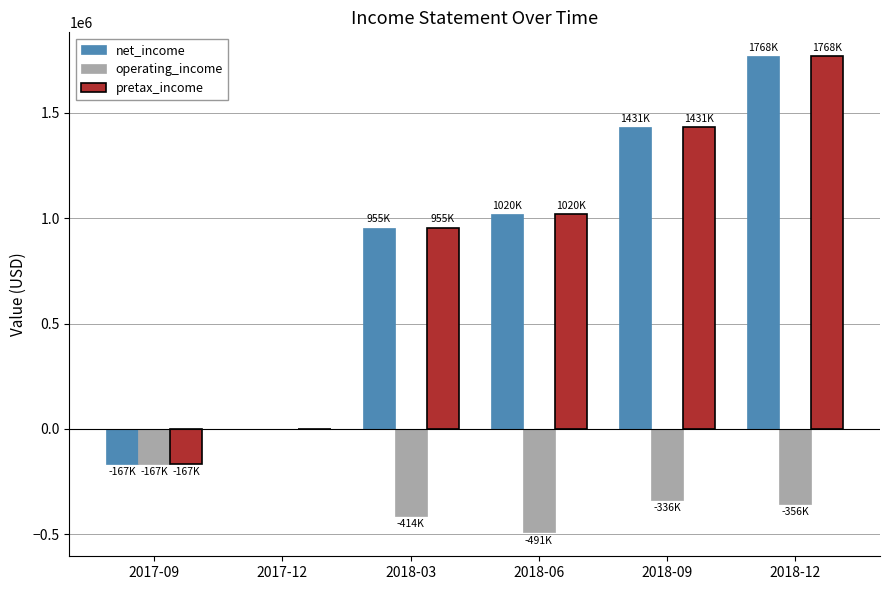

Read the operating_income value at 2018-06, to the nearest 10.

-491000